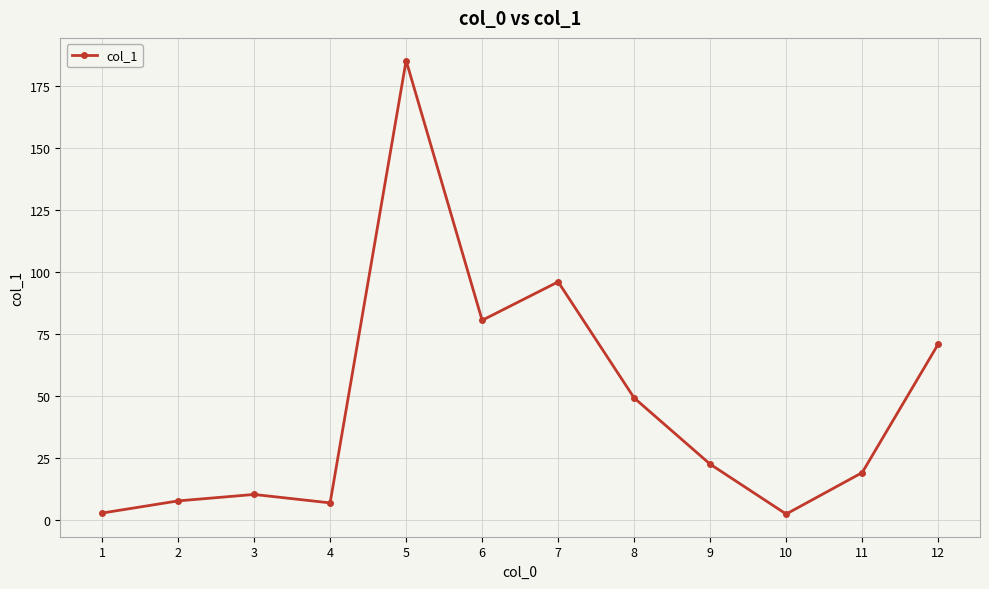

Read the value at 7.

96.1